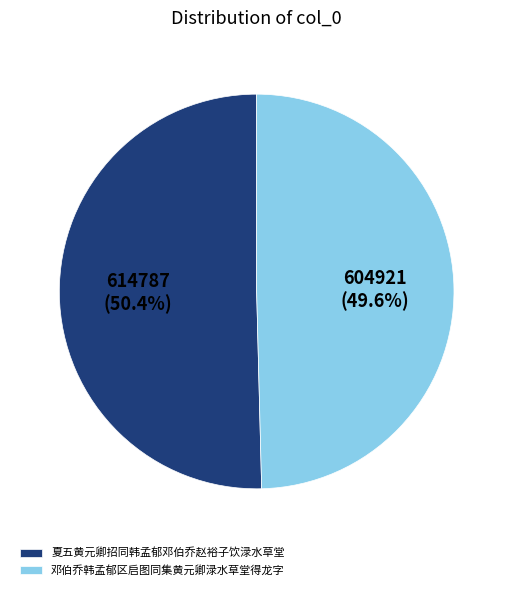

True or false: 夏五黄元卿招同韩孟郁邓伯乔赵裕子饮渌水草堂 accounts for 45% of the total.

False